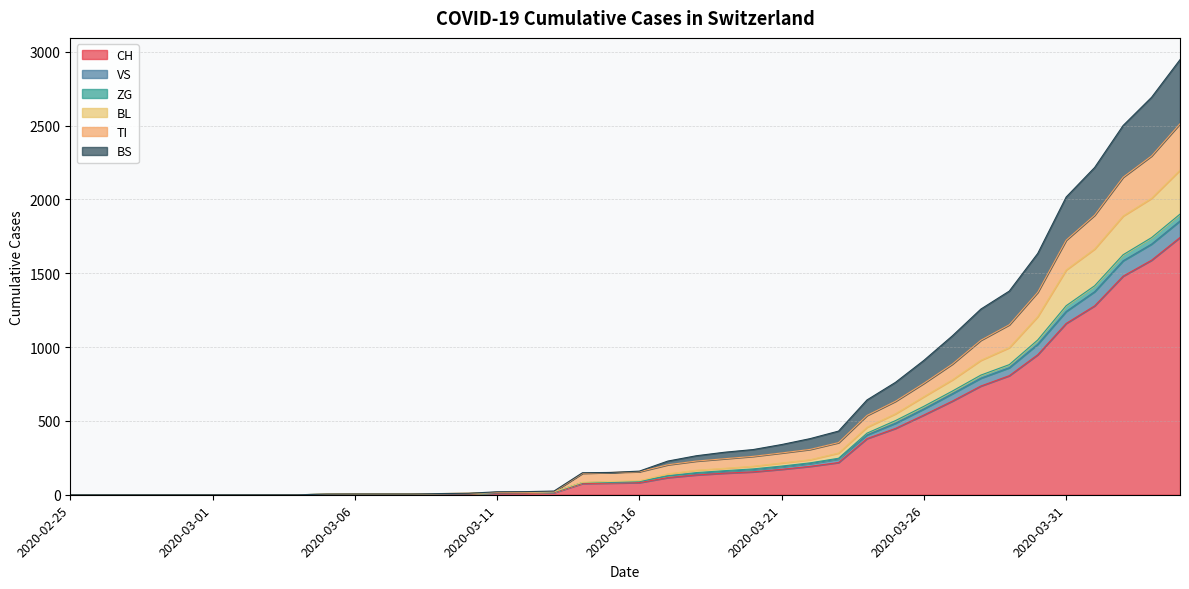

What are all the series names shown in the legend?

CH, VS, ZG, BL, TI, BS